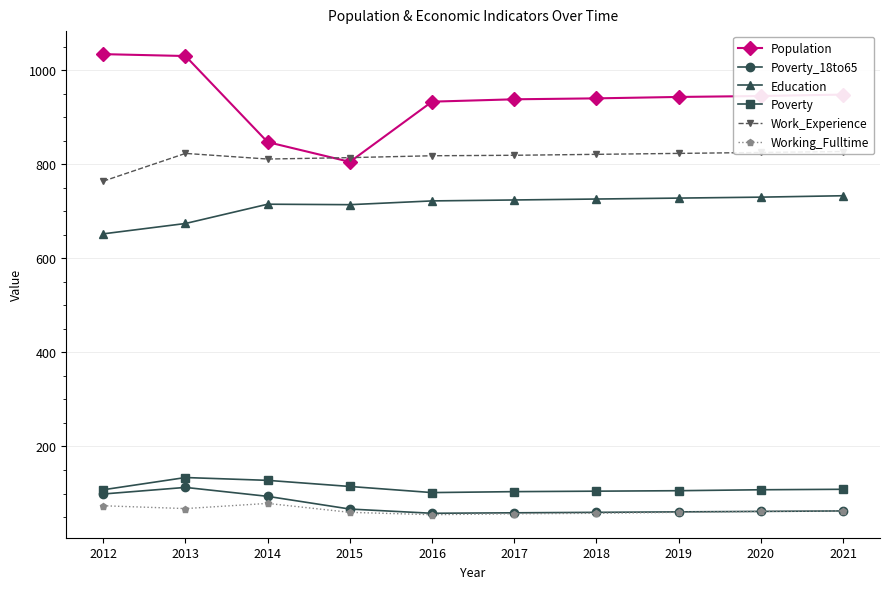

True or false: Poverty_18to65 has more than 1 points higher than both neighbors.

False